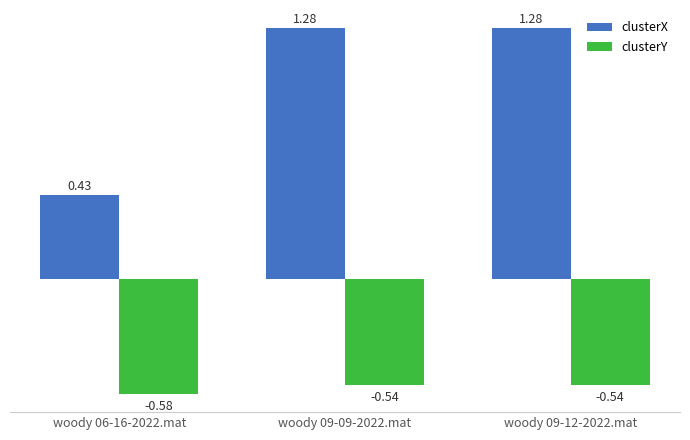

List the series in order of their peak value, lowest first.

clusterY, clusterX